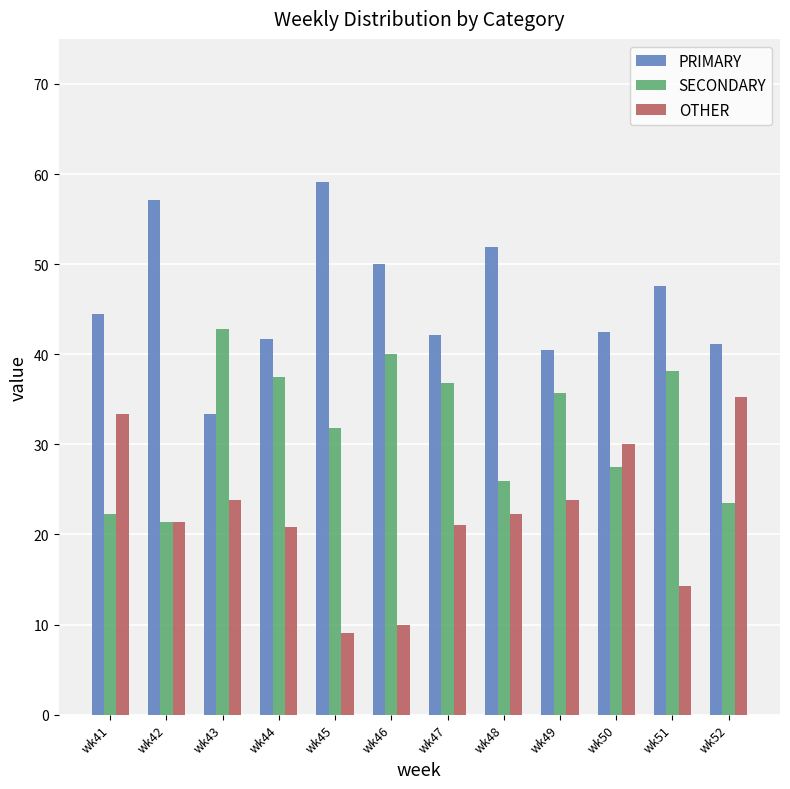

How many categories are shown in the chart?

12